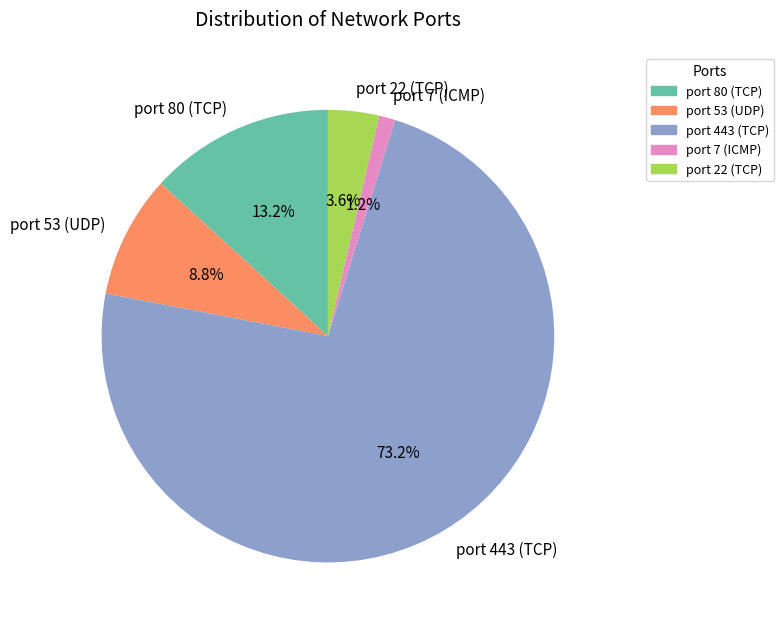

How many segments does this pie chart have?

5